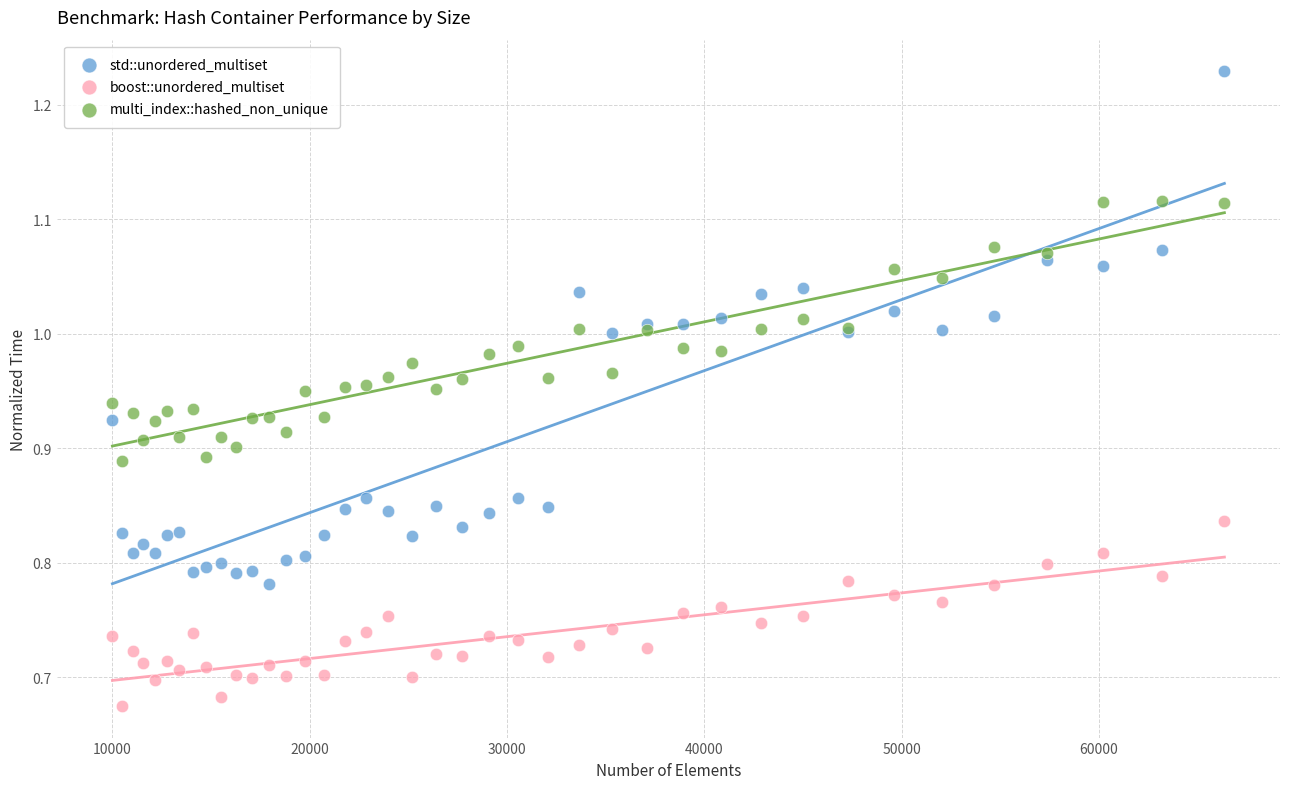

What is the X range (max minus min) for the scatter plot?

56358.0